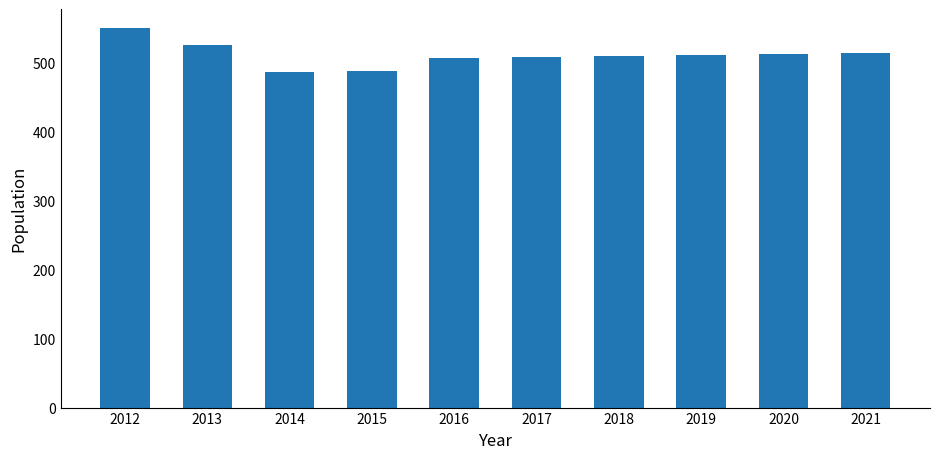

The value at 2015 is 252. True or false?

False